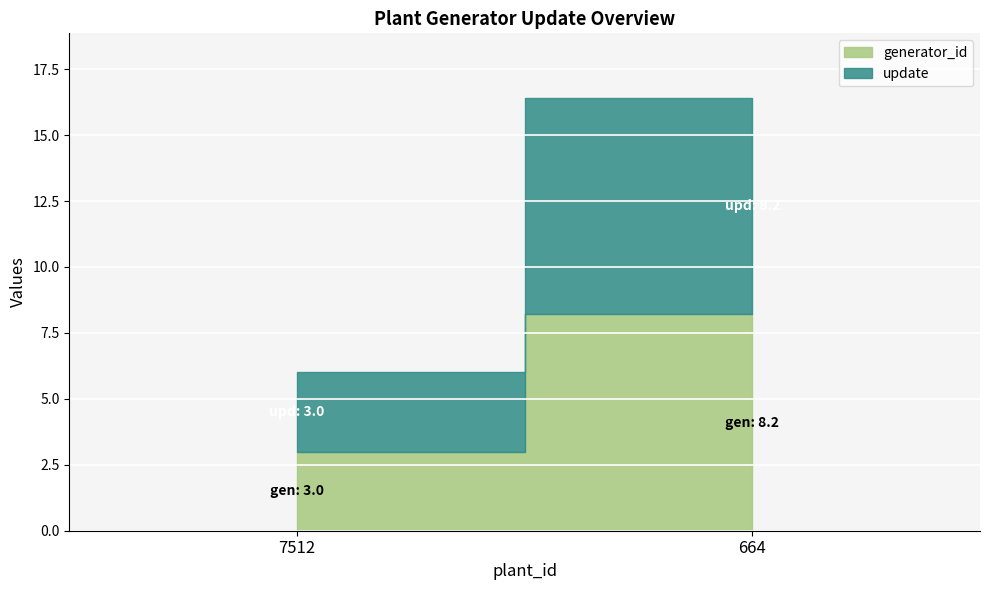

Reading left to right, transcribe all the data shown in this chart.

generator_id: 3.0	8.2
update: 3.0	8.2